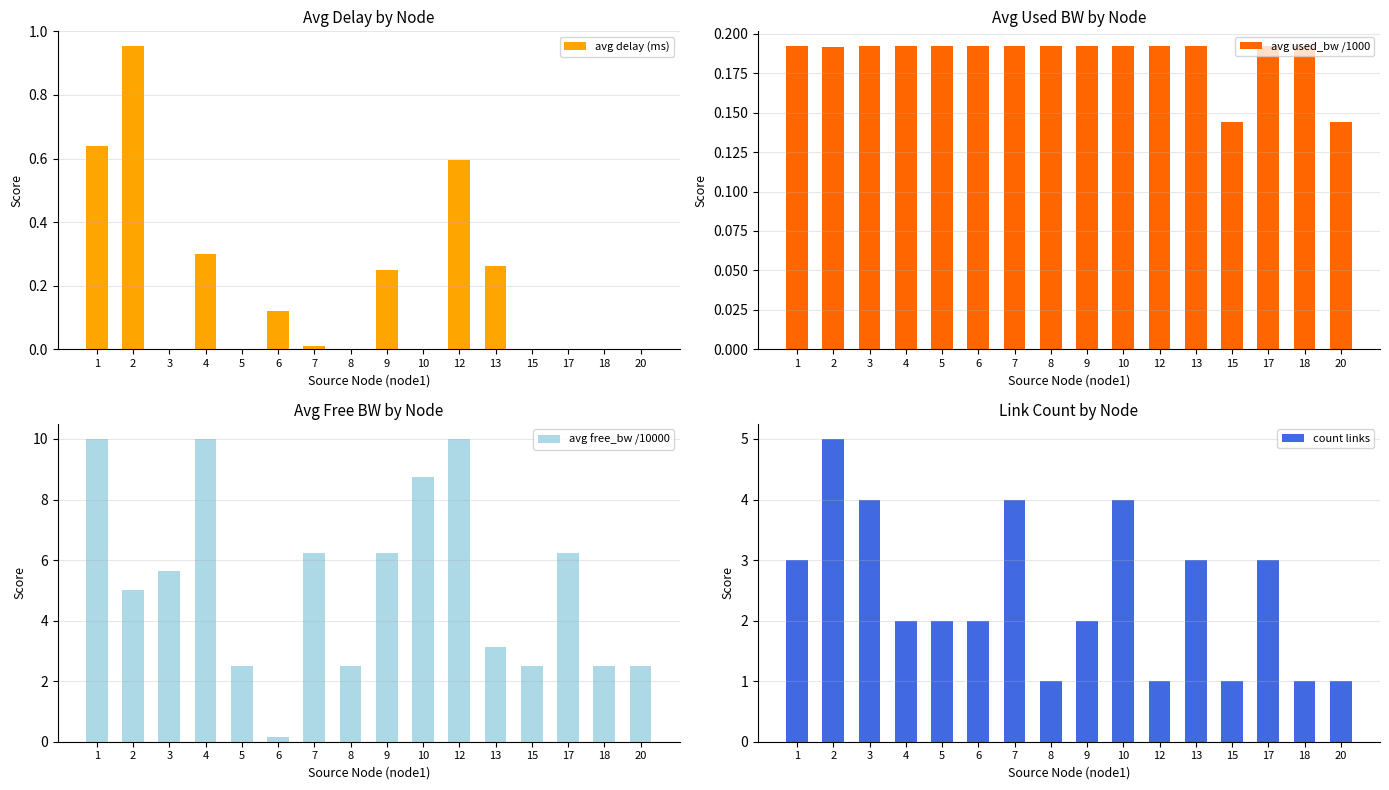

At which category is the sum across all series the highest?

1